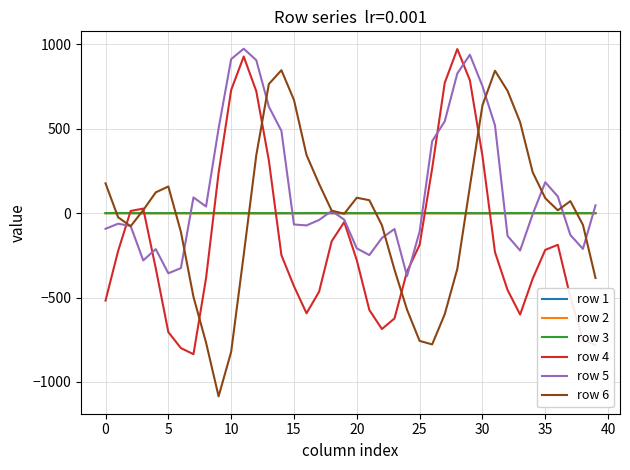

What are all the series names shown in the legend?

row 1, row 2, row 3, row 4, row 5, row 6